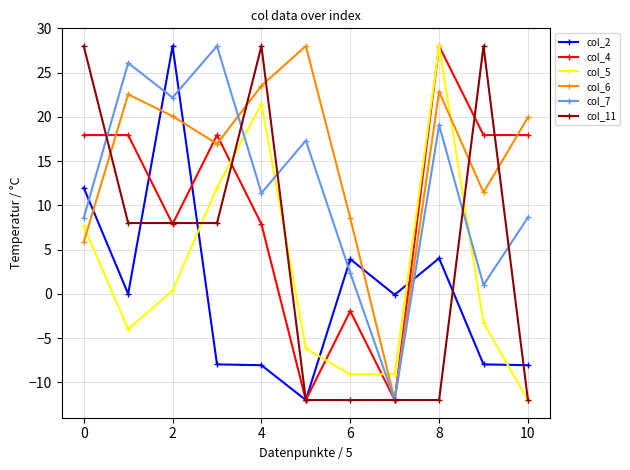

Which series ends up on top after the final intersection of col_7 and col_2?

col_7